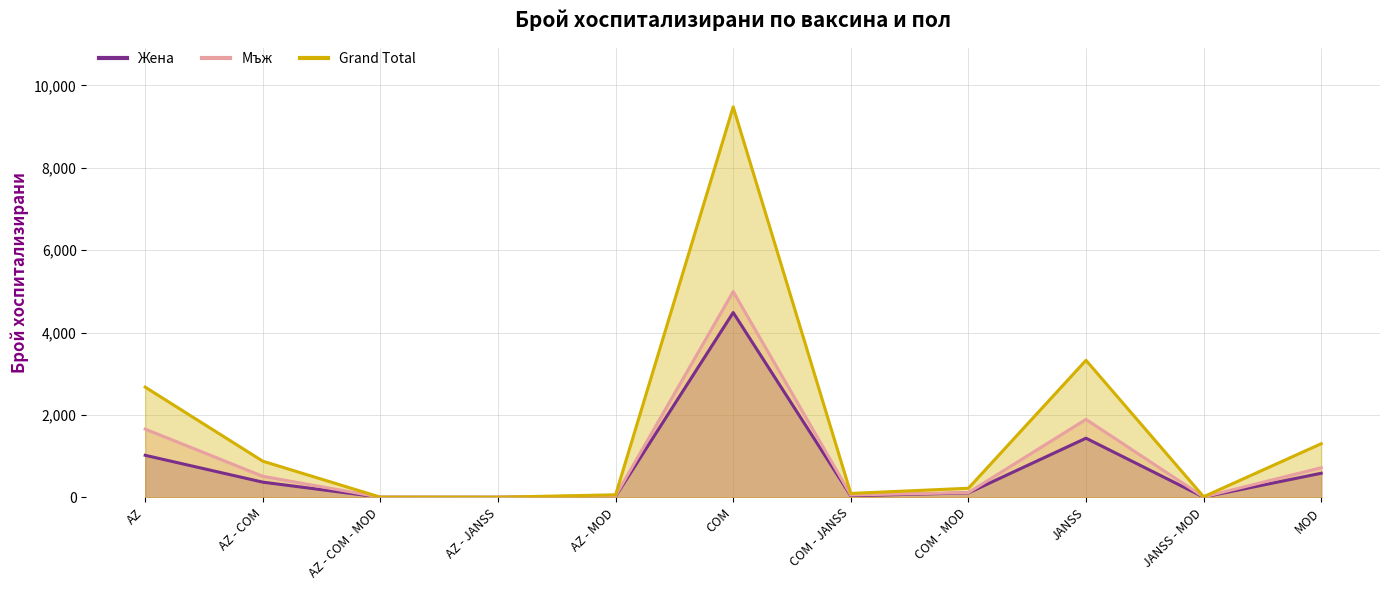

What value does the Grand Total series have at AZ, to the nearest 10?

2670